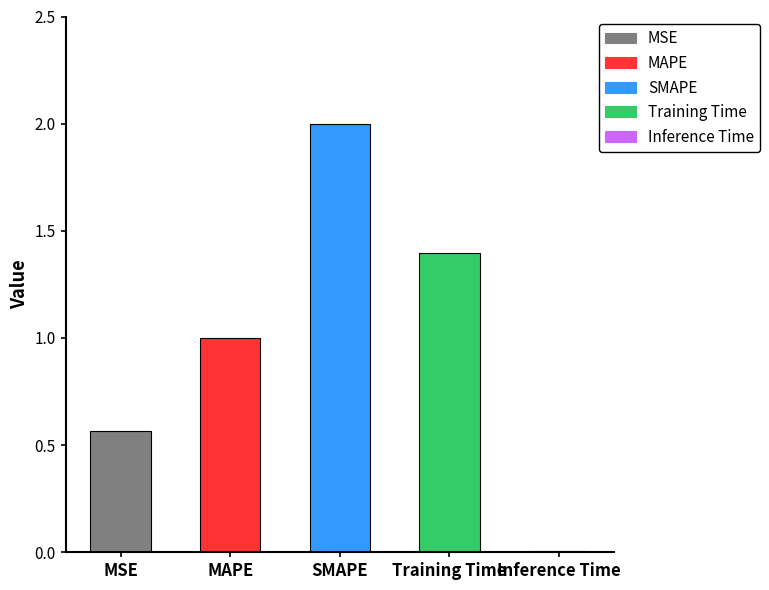

What is the sum of the values at SMAPE and MSE?

2.6